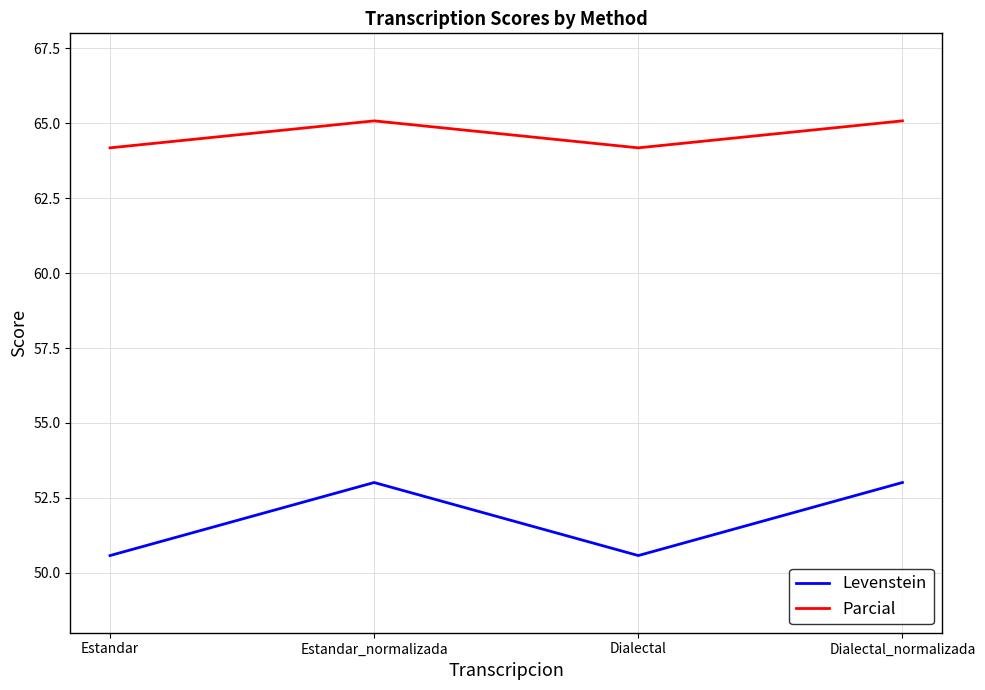

Which series has the widest spread of values?

Levenstein